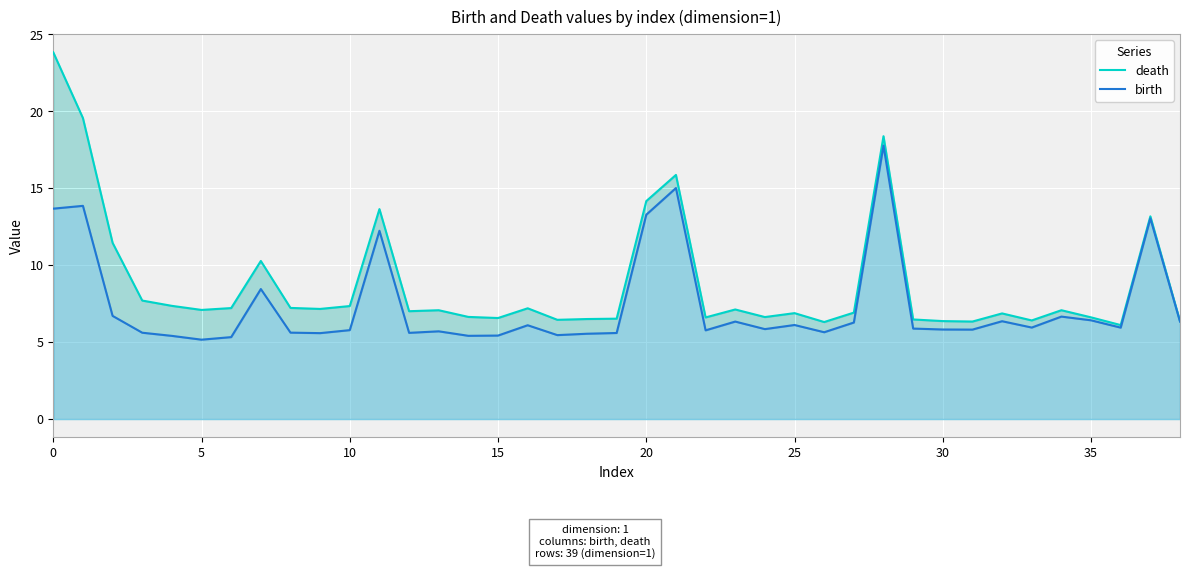

What is the approximate value of birth at 24?

5.8